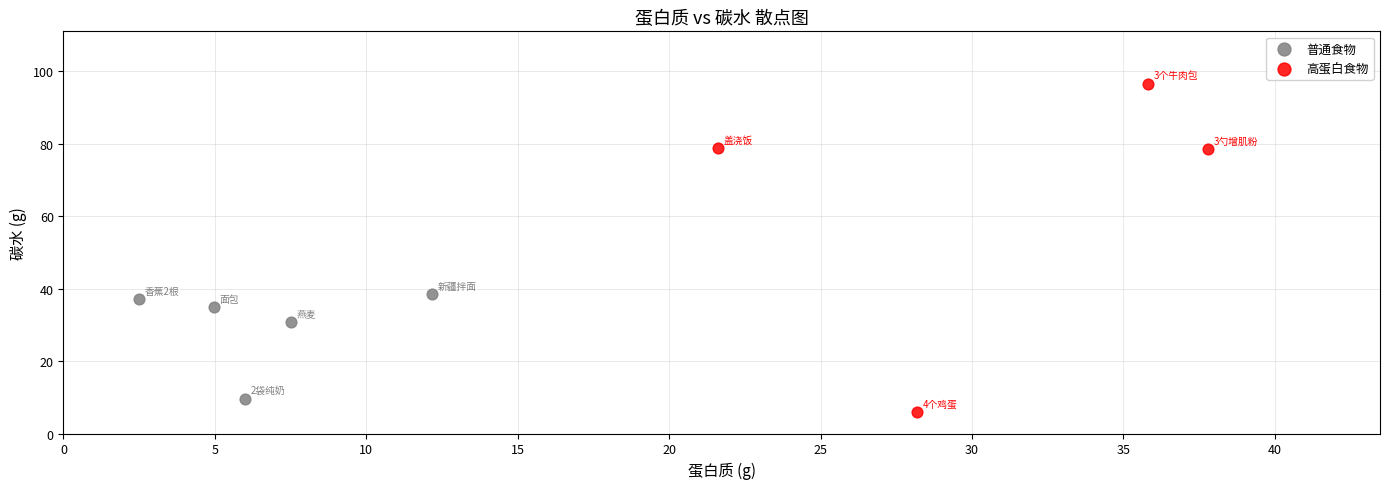

Which series reaches the maximum Y coordinate?

高蛋白食物